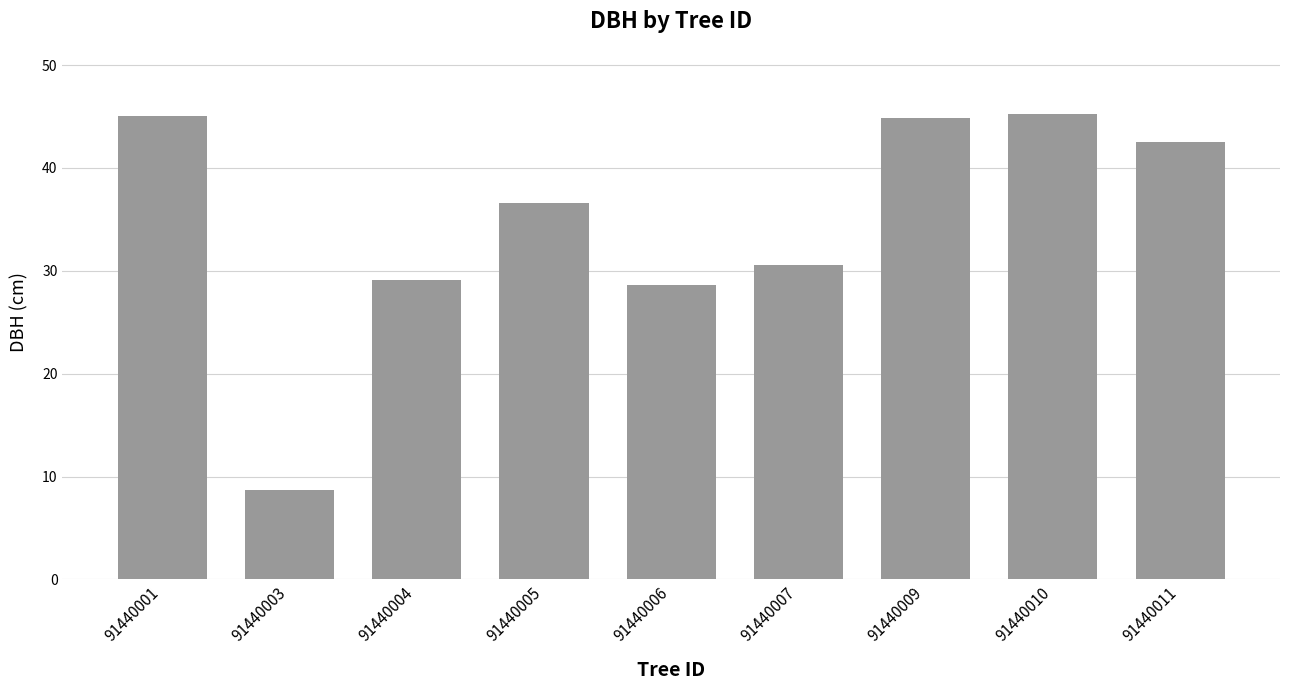

Which has a higher value, 91440009 or 91440006?

91440009